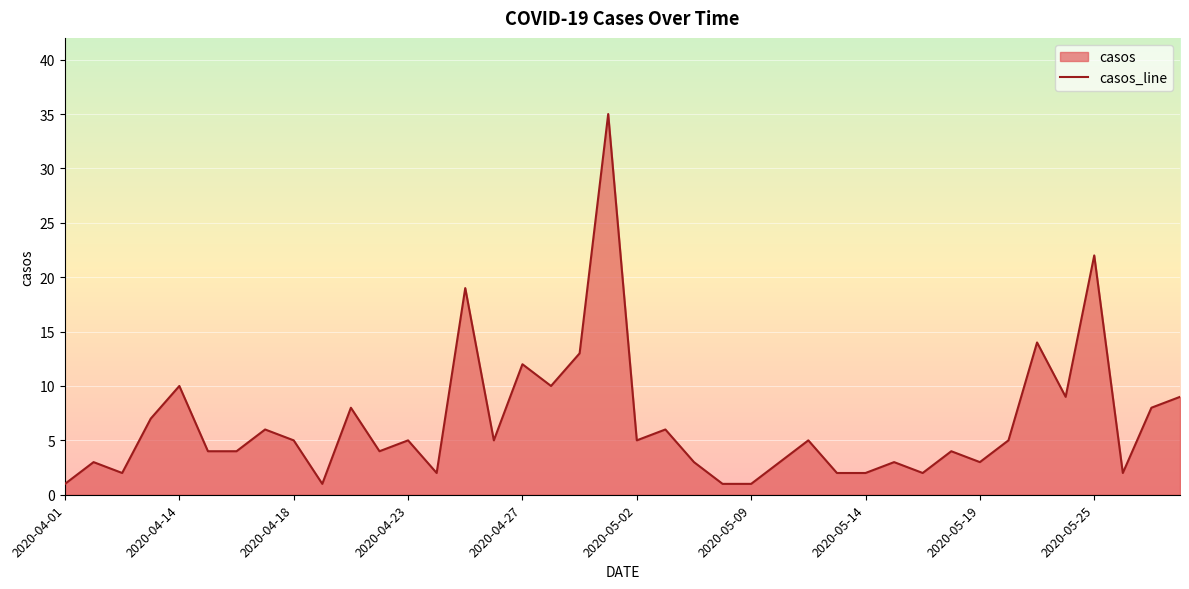

Between 2020-05-09 and 2020-04-23, which is larger?

2020-04-23